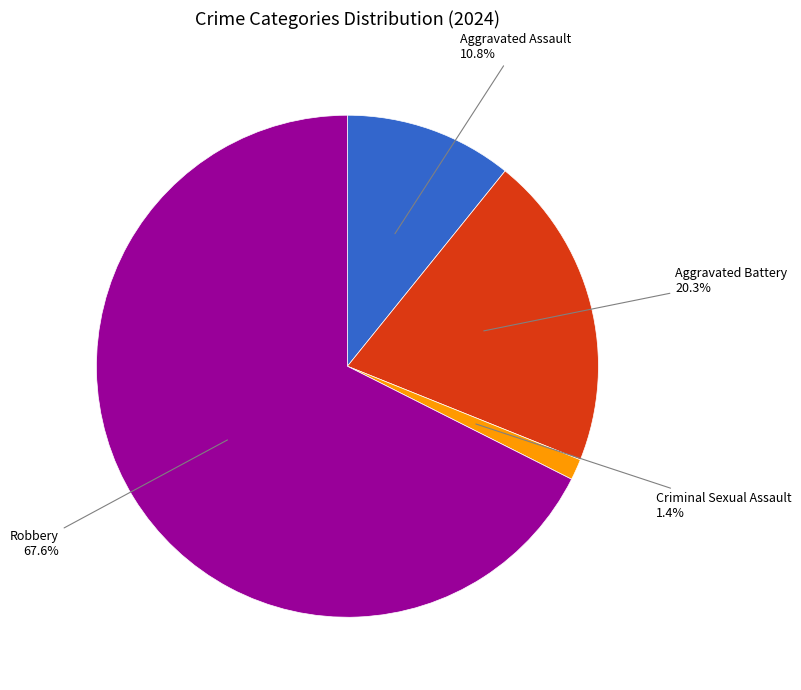

Is there any slice that represents more than half of the pie?

Yes